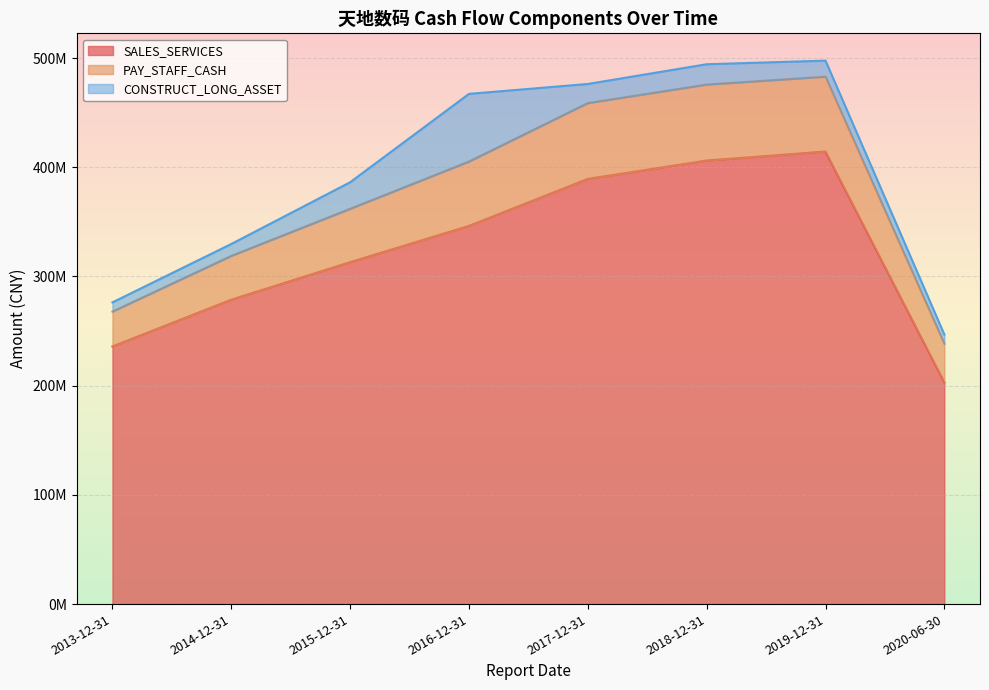

How many data points does each series have?

8